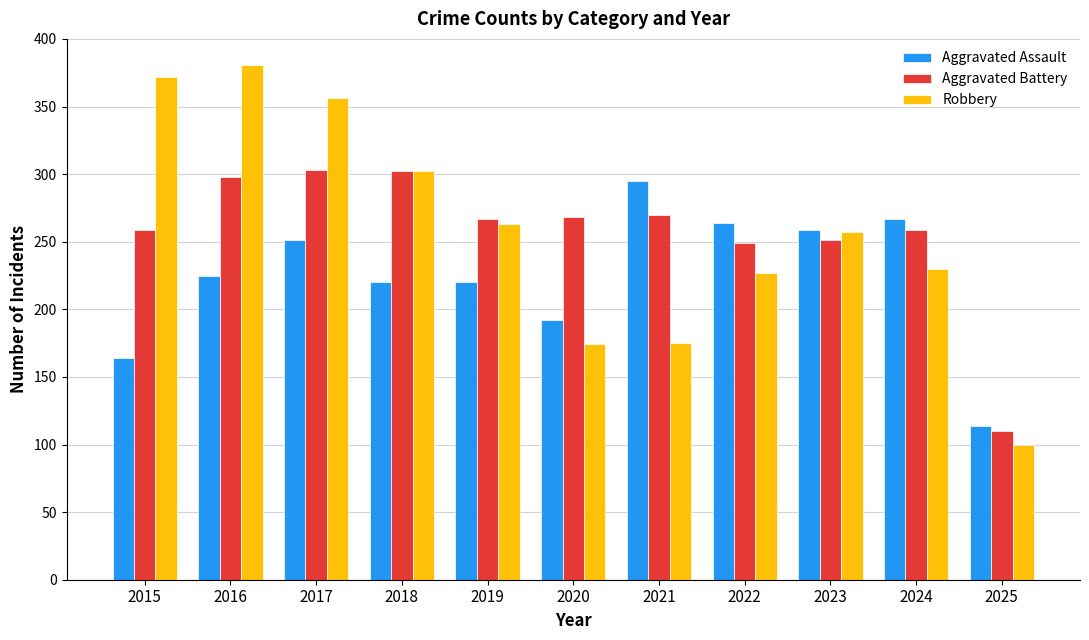

The Robbery series shows 257 at 2023. True or false?

True